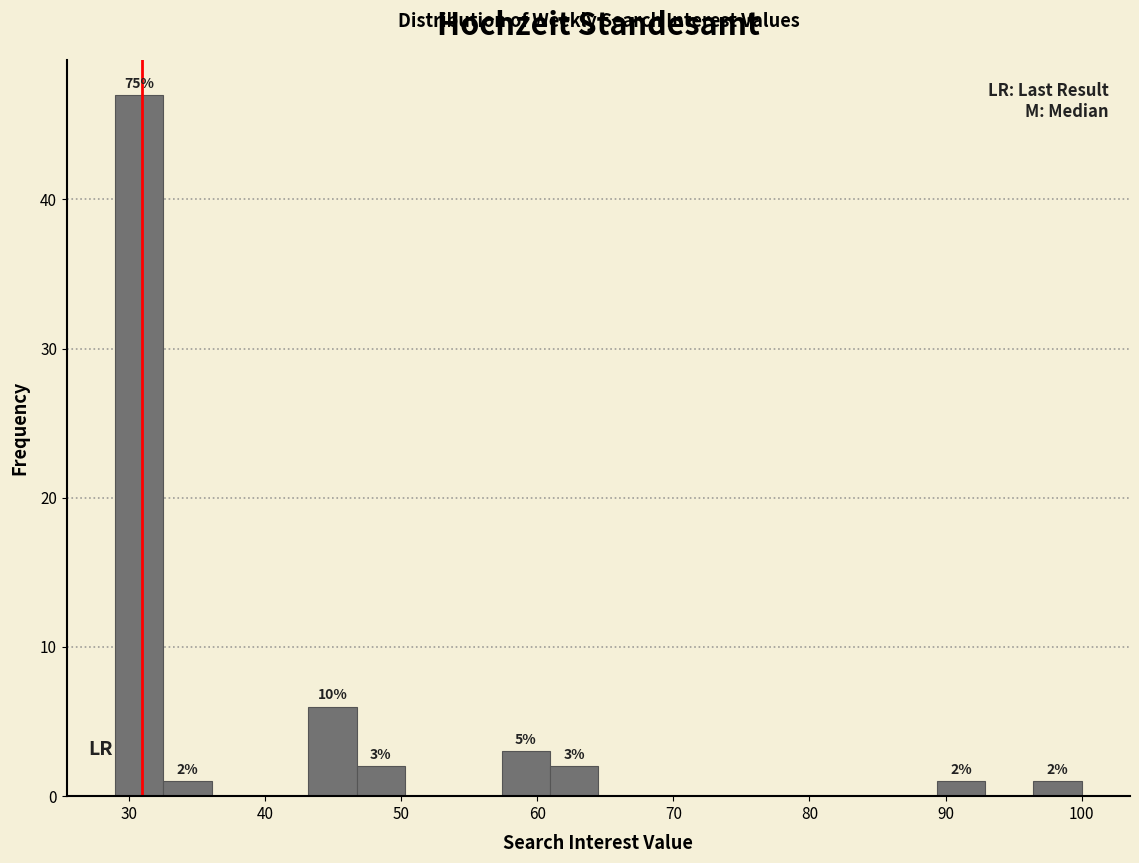

Around what value on the x-axis is the tallest bar? Give the approximate position of its centre, as read against the axis.

31